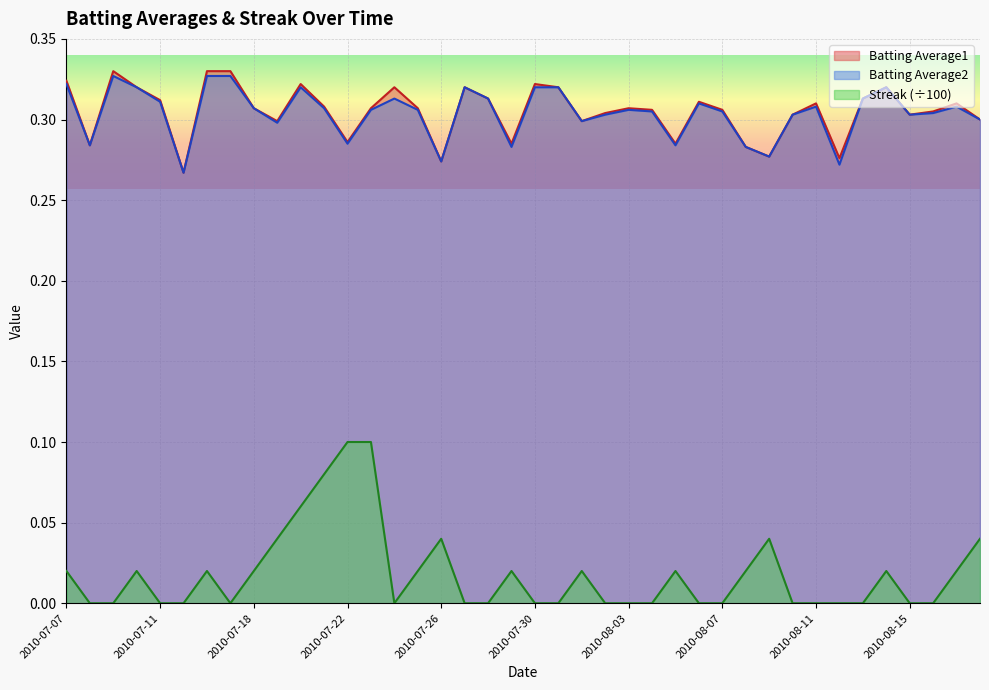

True or false: Streak and Batting Average1 intersect in this chart.

False